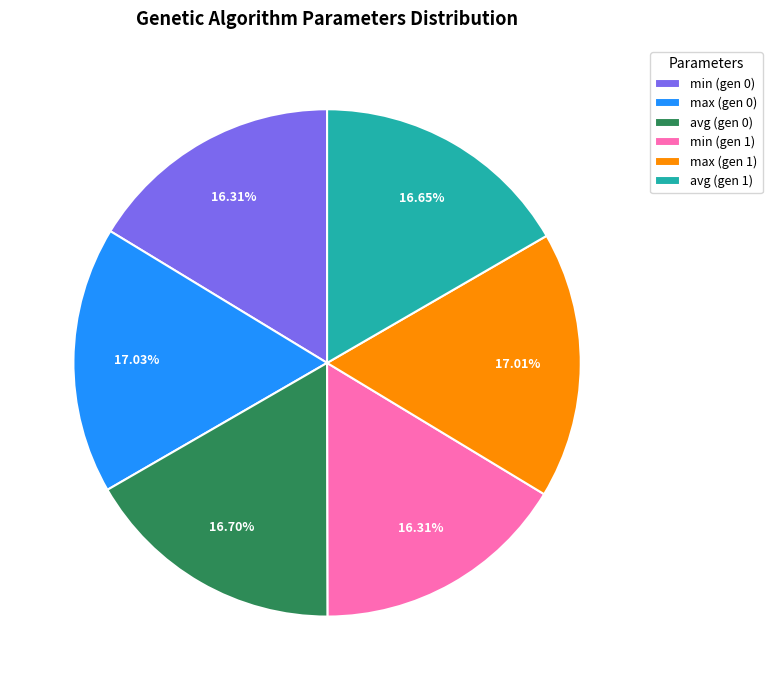

To the nearest percent, what is the difference between the largest and smallest slice percentages?

1%